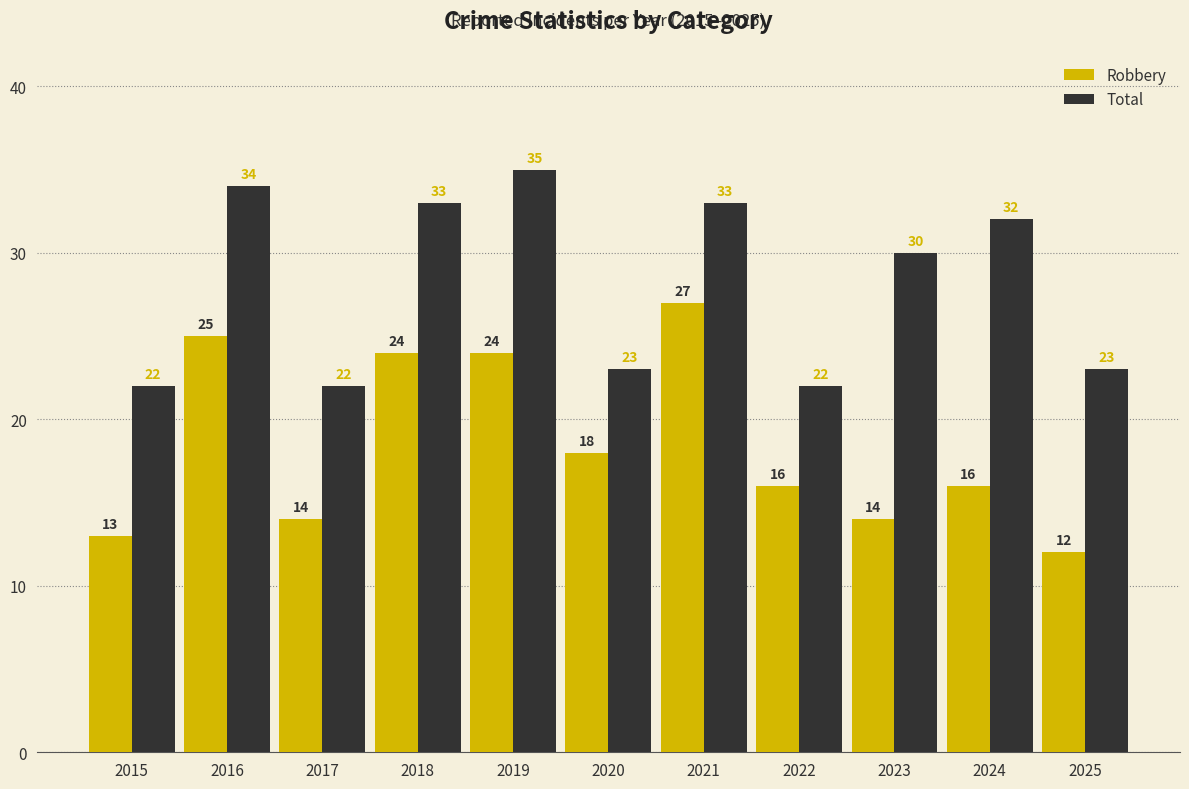

What is the value of the Total bar at the 4th from the left?

33